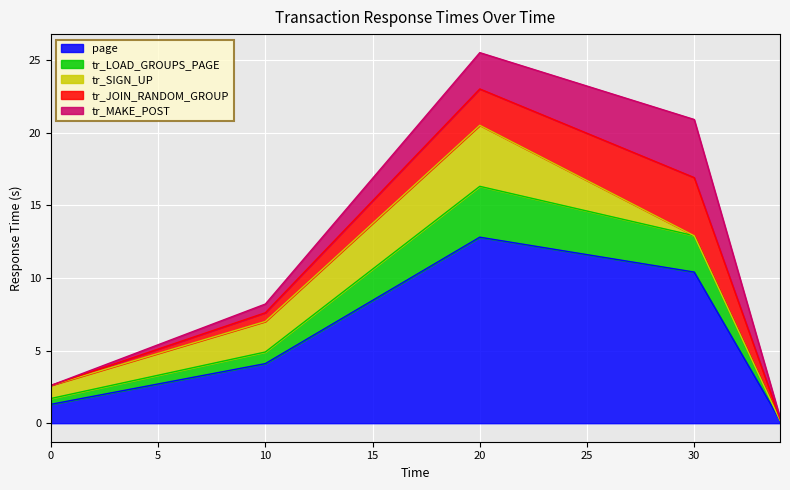

The value of page at 20 is 6.8. True or false?

False